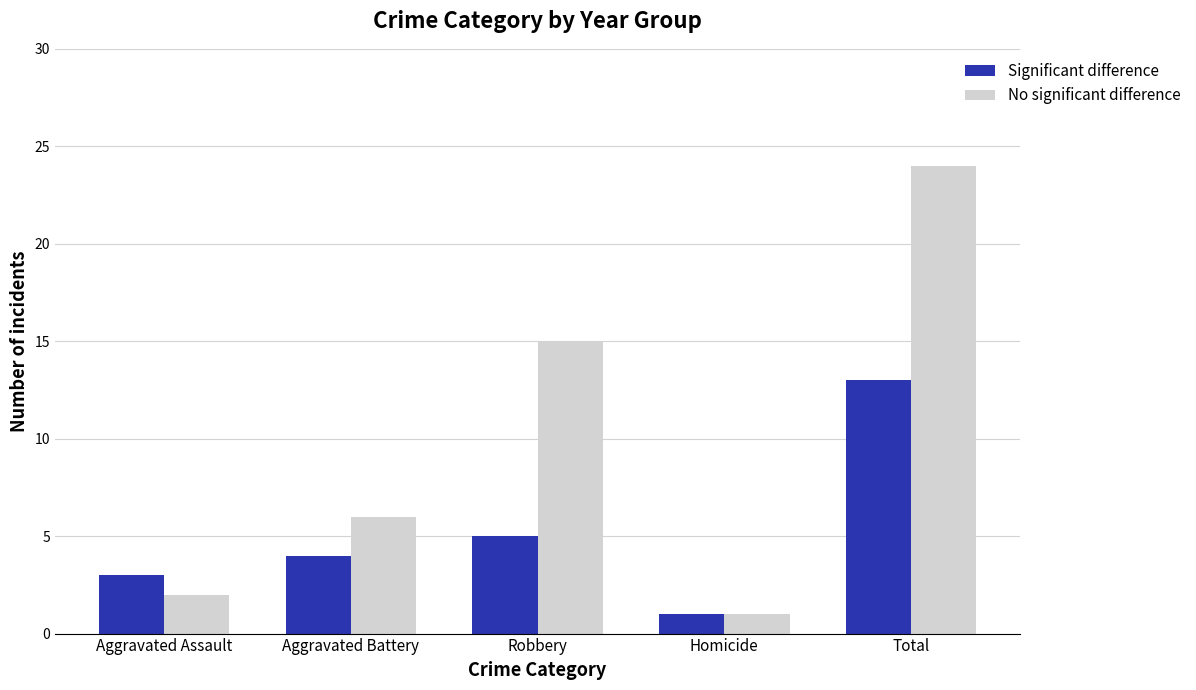

At which label does Significant difference reach its peak?

Total